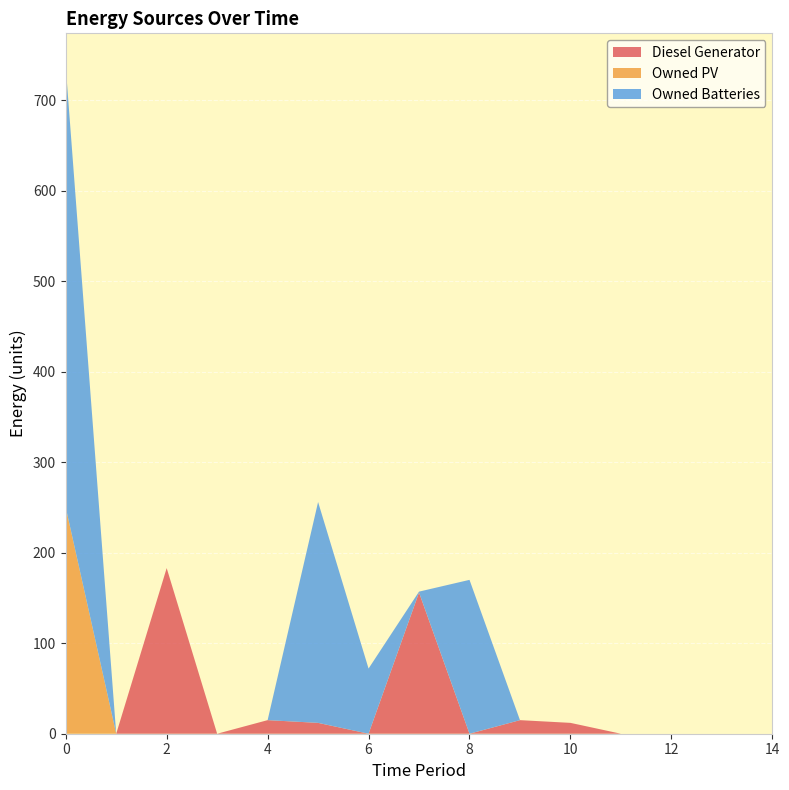

Reading right to left, list all the values displayed in this chart.

Diesel Generator: 14=0	13=0	12=0	11=0	10=12	9=15	8=0	7=156	6=0	5=12	4=15	3=0	2=183	1=0	0=0
Owned PV: 14=0	13=0	12=0	11=0	10=0	9=0	8=0	7=0	6=0	5=0	4=0	3=0	2=0	1=0	0=250
Owned Batteries: 14=0	13=0	12=0	11=0	10=0	9=0	8=170	7=1	6=72	5=244	4=0	3=0	2=0	1=0	0=487